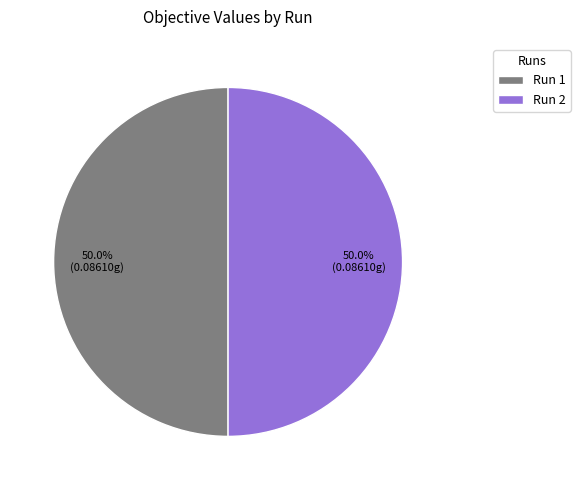

Combined, do Run 2 and Run 1 account for over 50%?

Yes